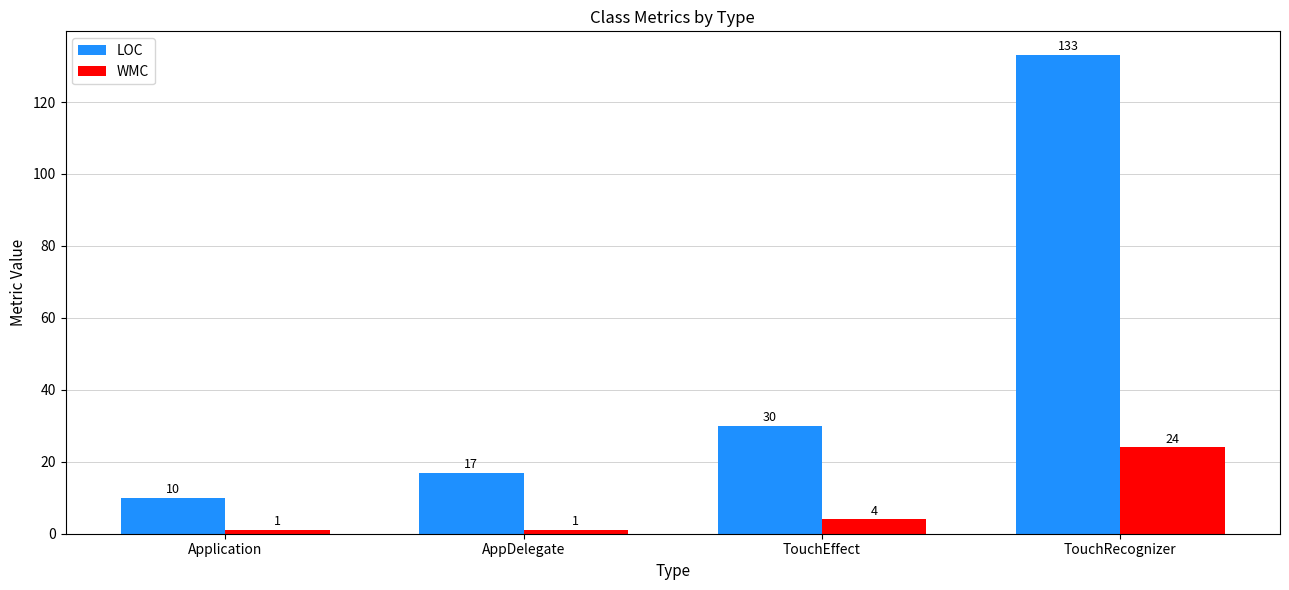

How many series are shown in this chart?

2